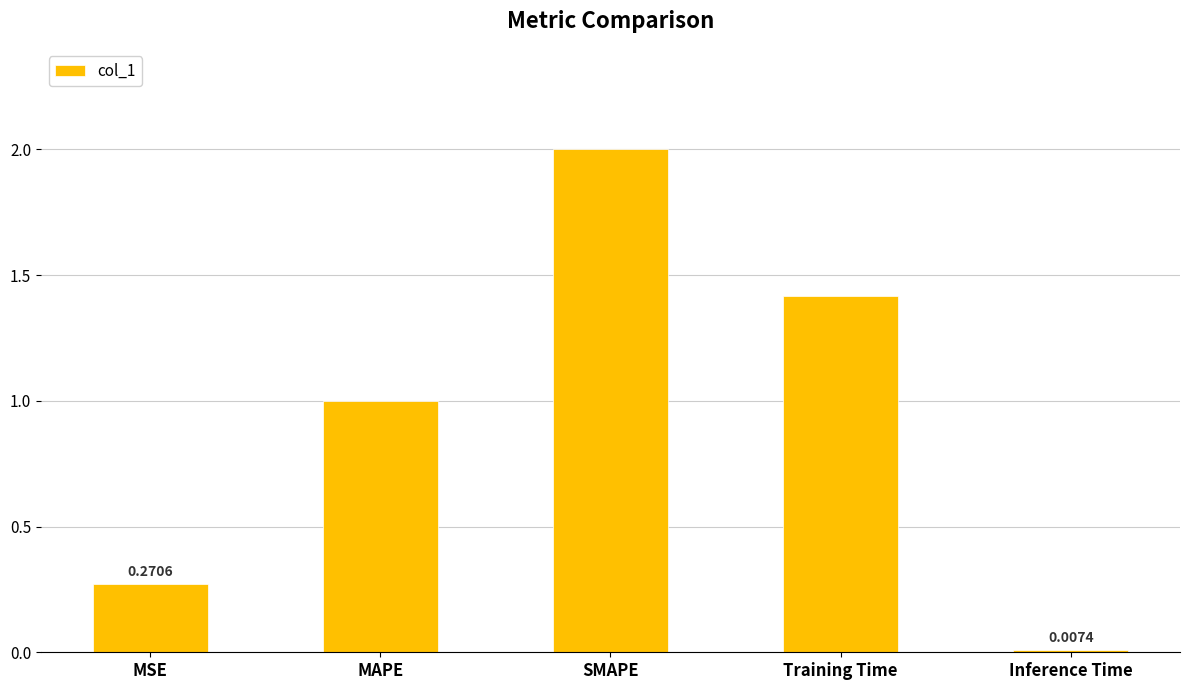

What is the value of the 3rd bar from the left?

2.0